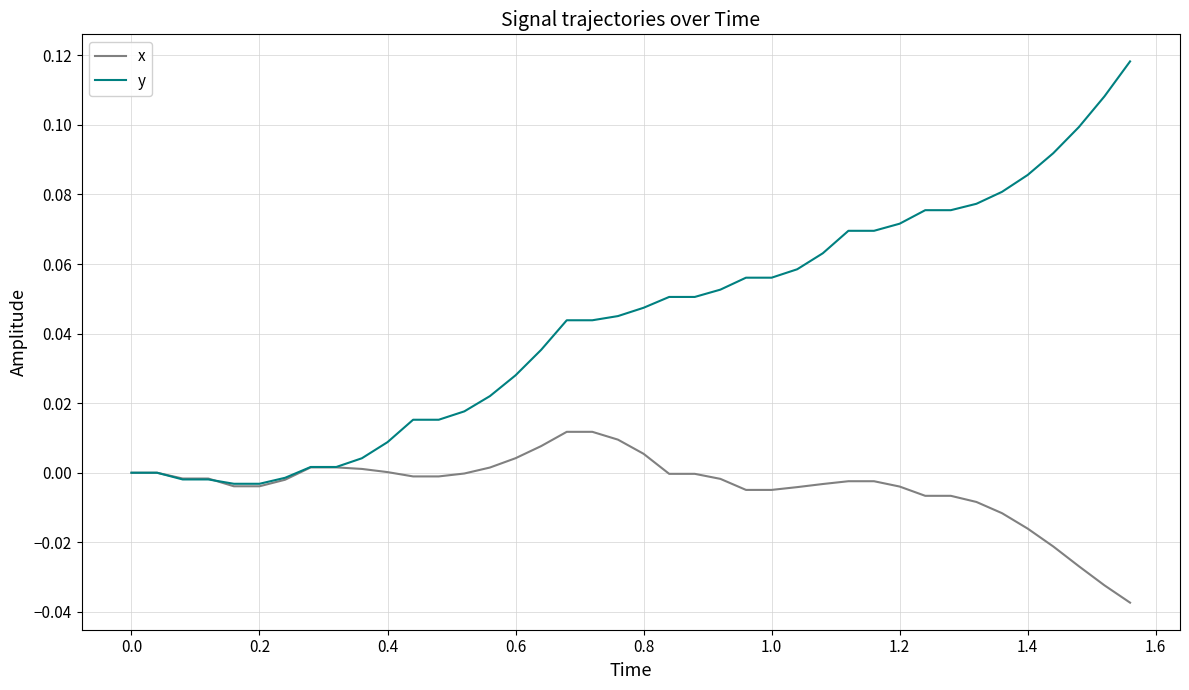

List the series in order of their overall mean, highest first.

y, x